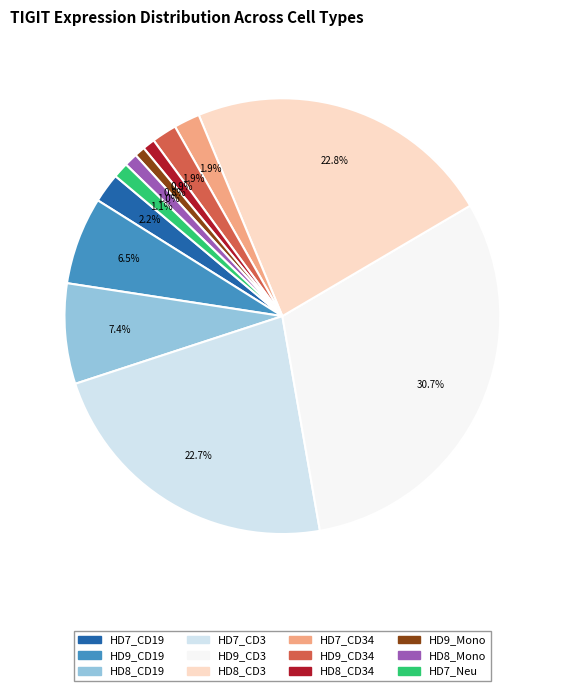

Is there any slice that represents more than half of the pie?

No